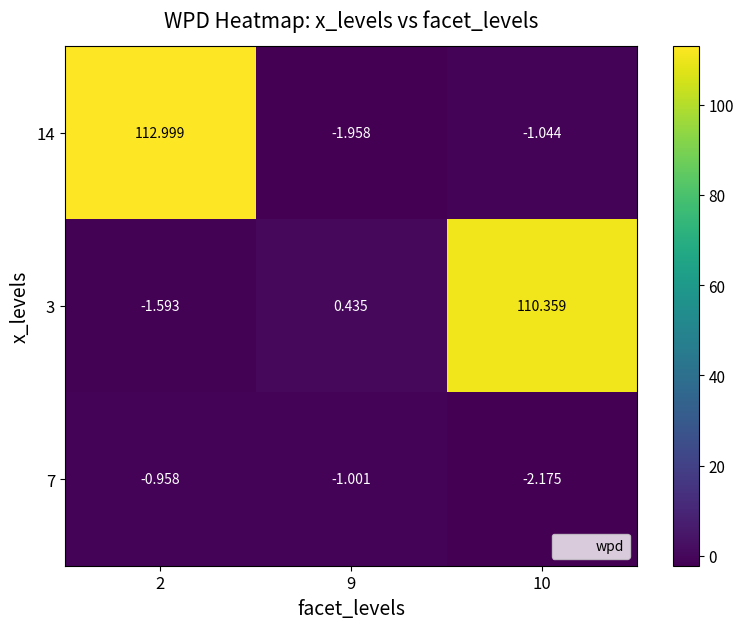

Which series changed the most between 2 and 10?

14